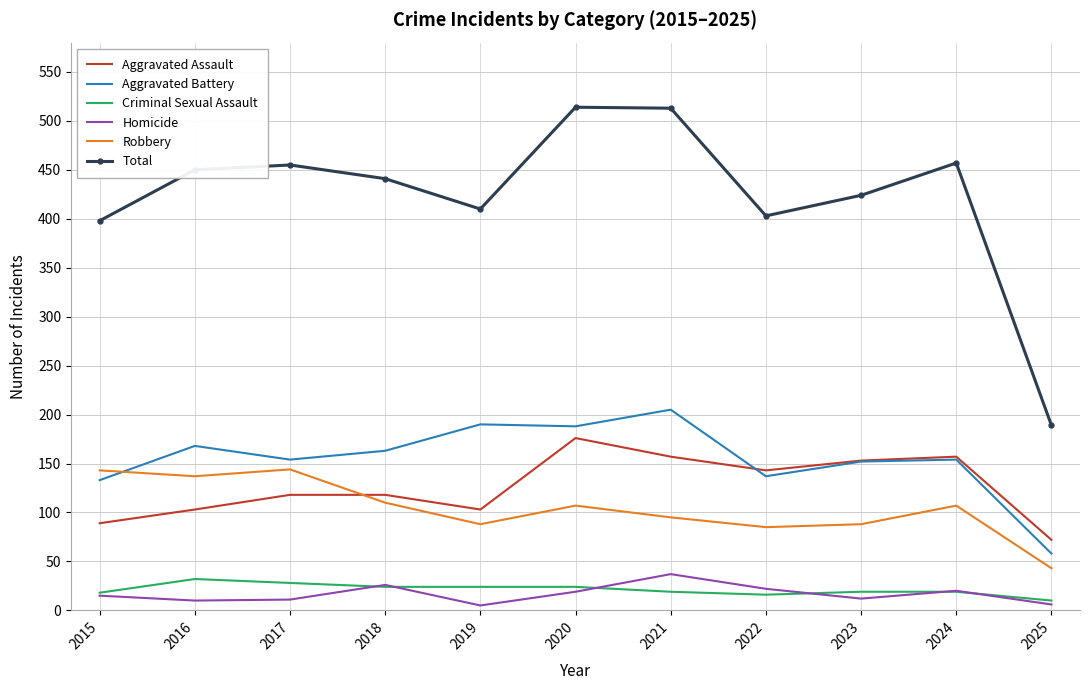

What are all the series names shown in the legend?

Aggravated Assault, Aggravated Battery, Criminal Sexual Assault, Homicide, Robbery, Total